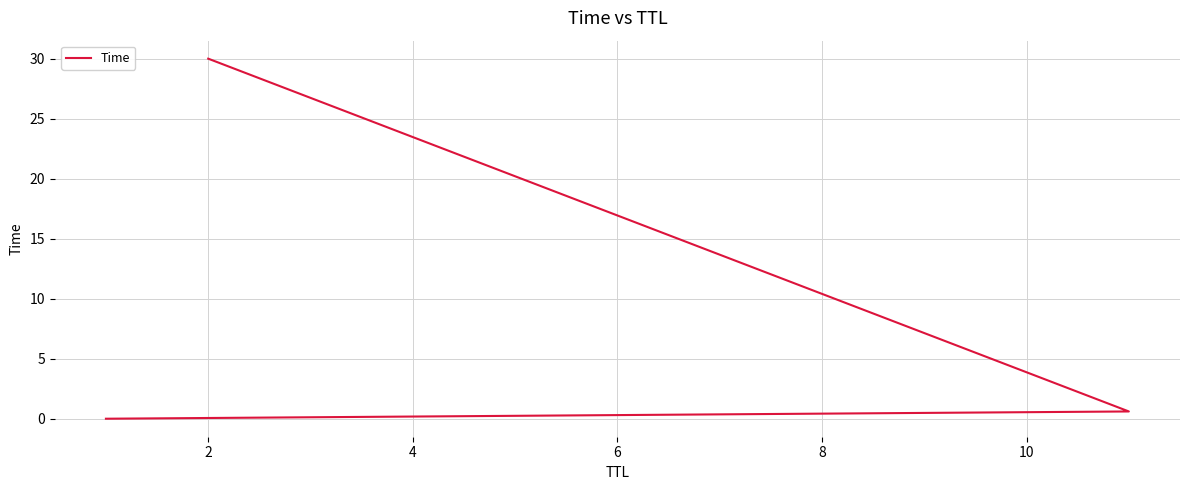

What is the maximum value shown in the chart?

30.0